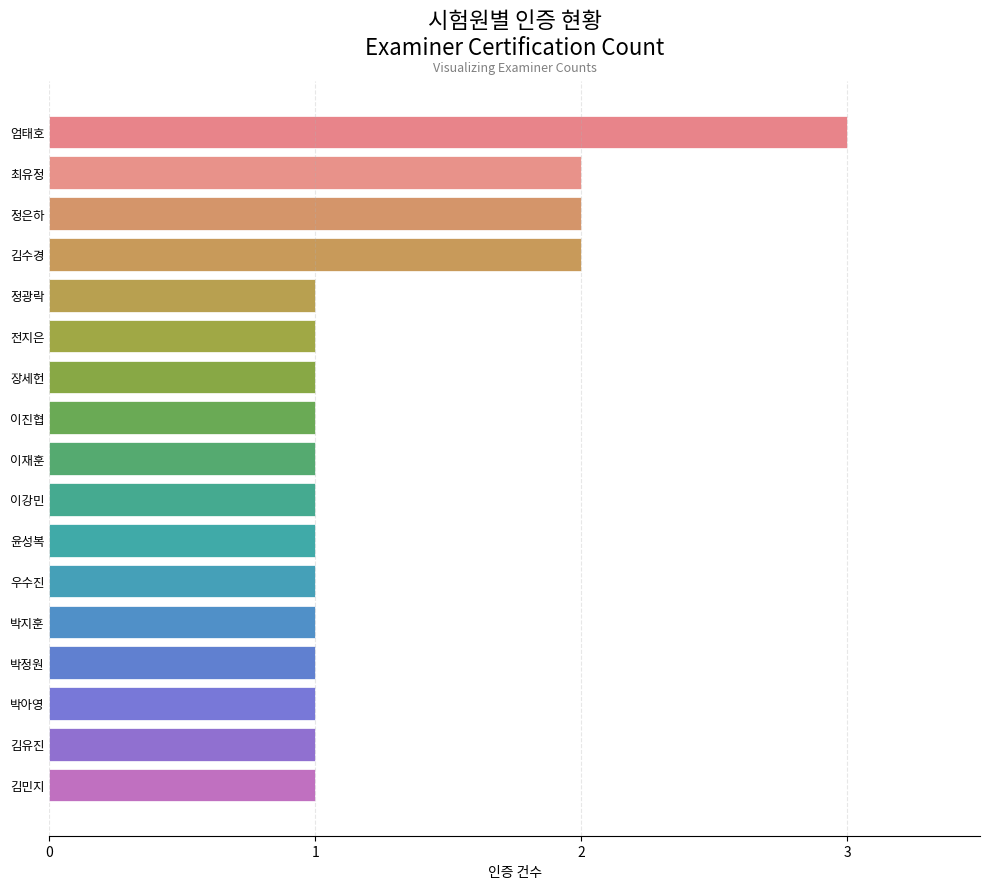

True or false: the data shows 1 at 박정원.

True